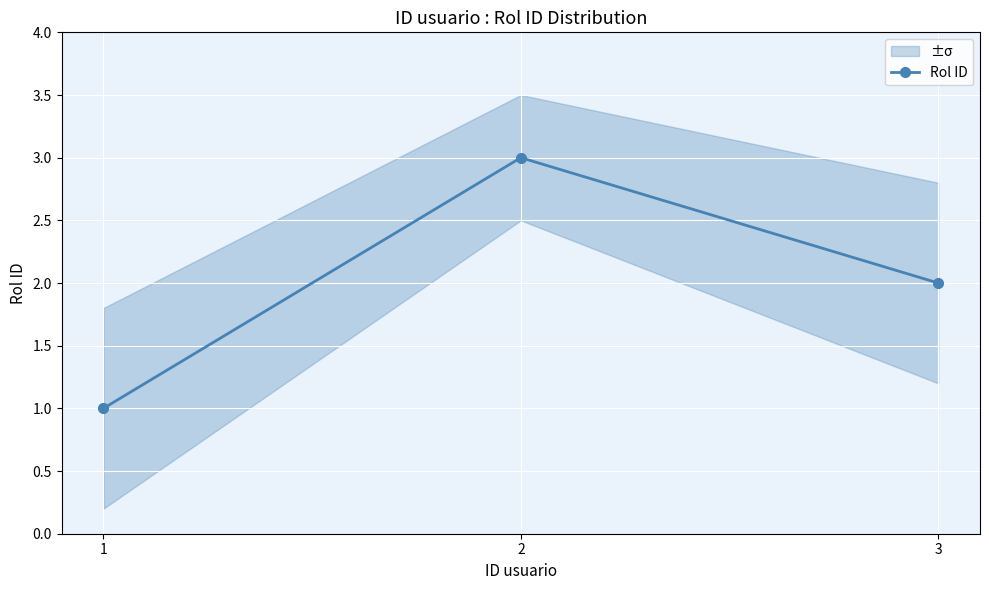

Reading left to right, transcribe all the data shown in this chart.

1=1	2=3	3=2